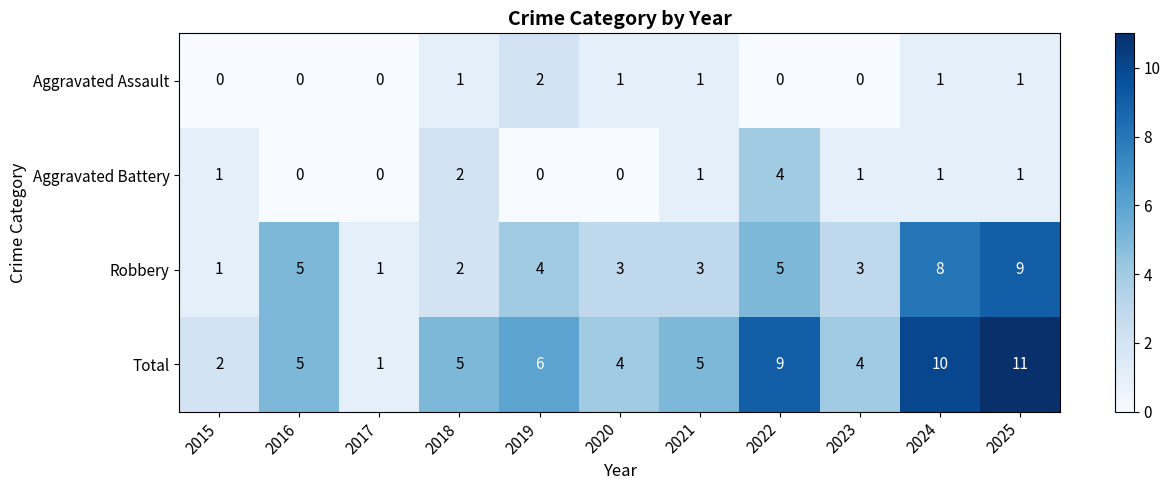

At which category is the sum across all series the highest?

2025